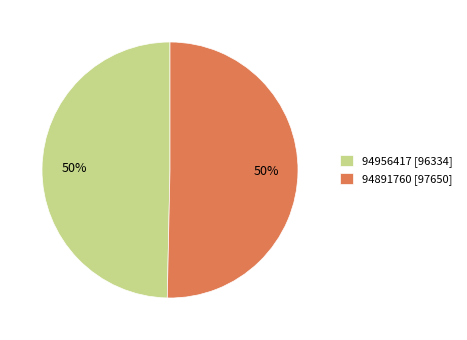

To the nearest percent, what percentage of the pie is 94891760 [97650]?

50%